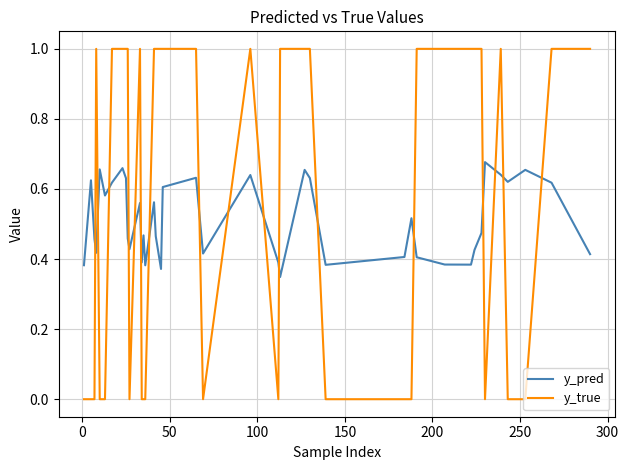

List the series in order of their overall mean, lowest first.

y_pred, y_true